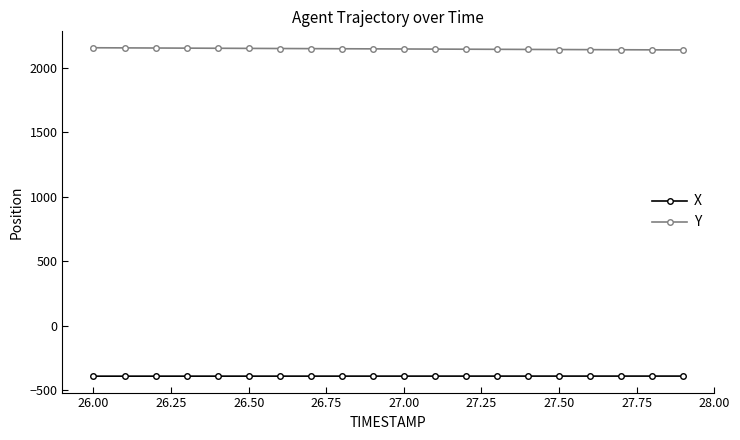

What is the sum of all X values?

-7836.5